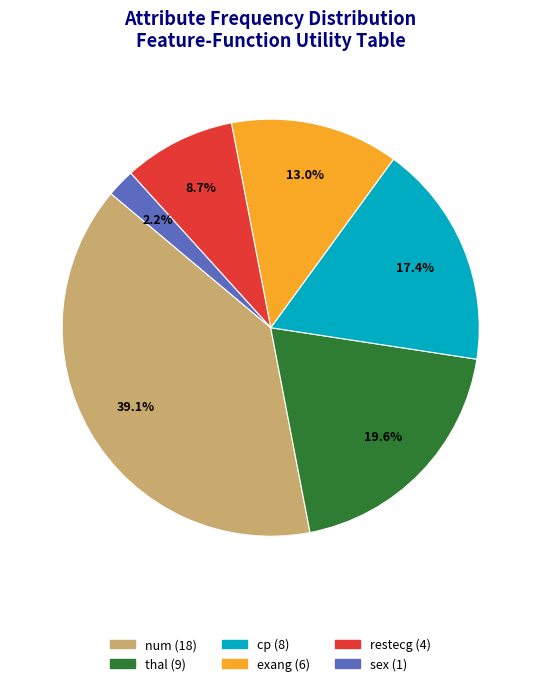

What portion of the pie excludes thal?

80.4%